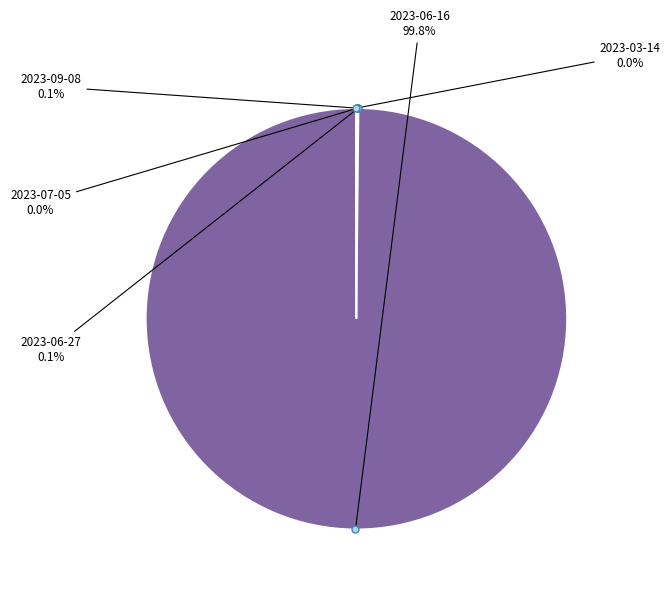

Does any single category account for the majority?

Yes